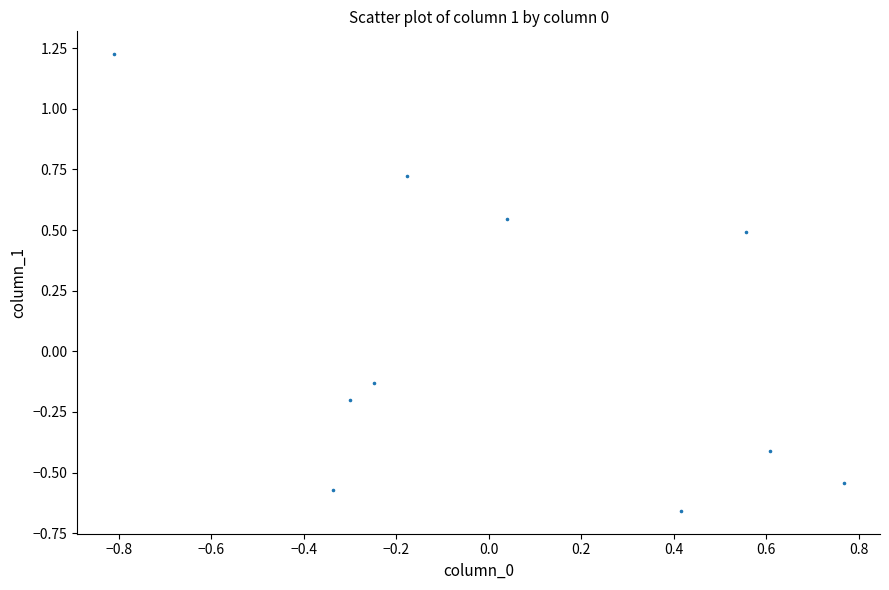

What is the range of Y values (max minus min)?

1.9